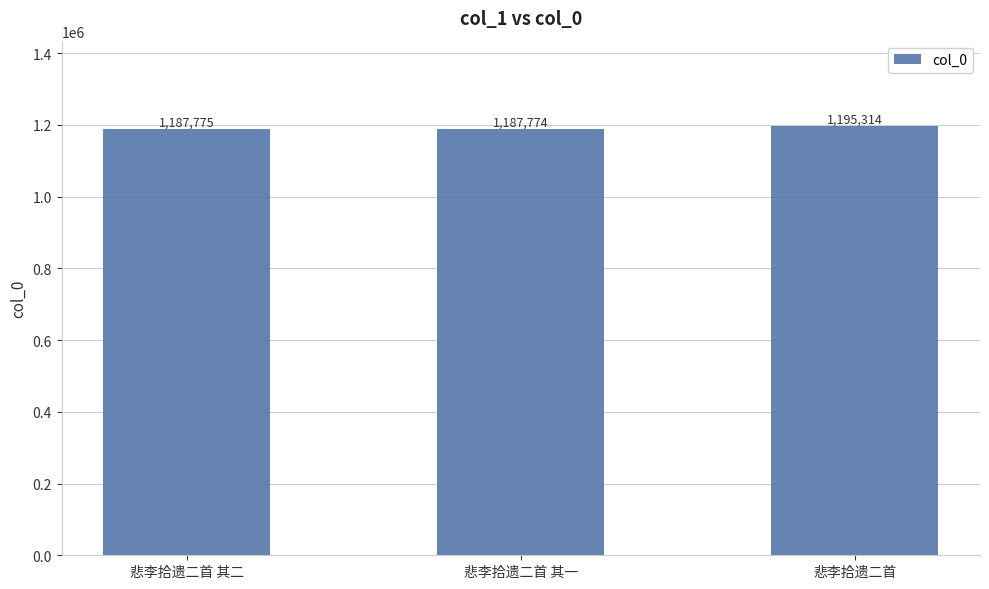

What position from the left is 悲李拾遗二首?

3